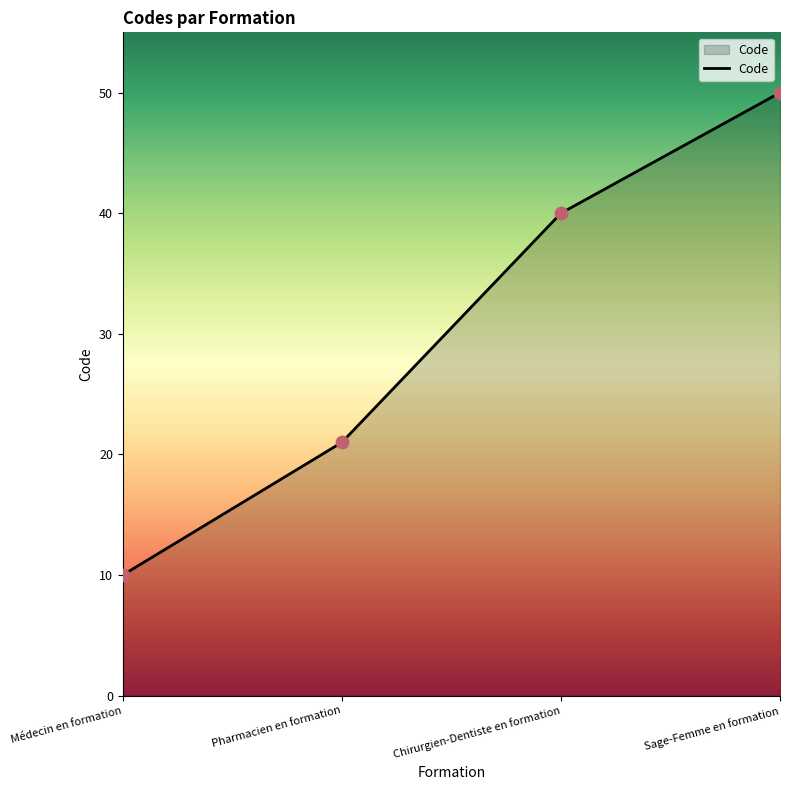

Which has a higher value, Sage-Femme en formation or Chirurgien-Dentiste en formation?

Sage-Femme en formation